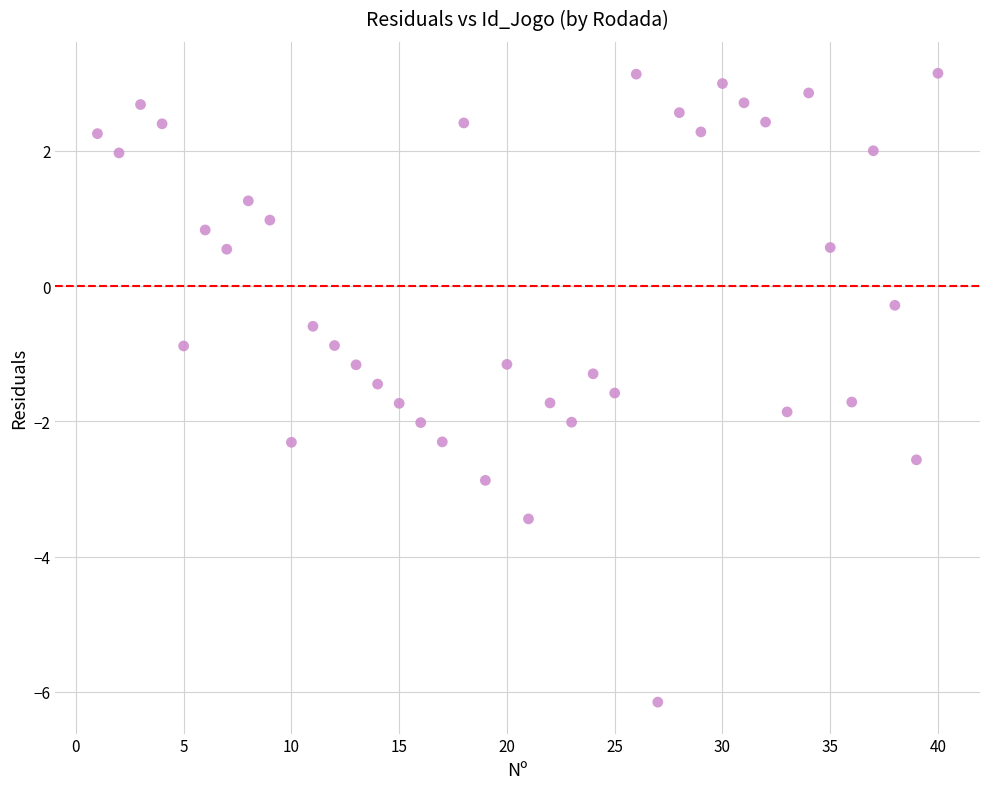

What is the range of Y values (max minus min)?

9.3